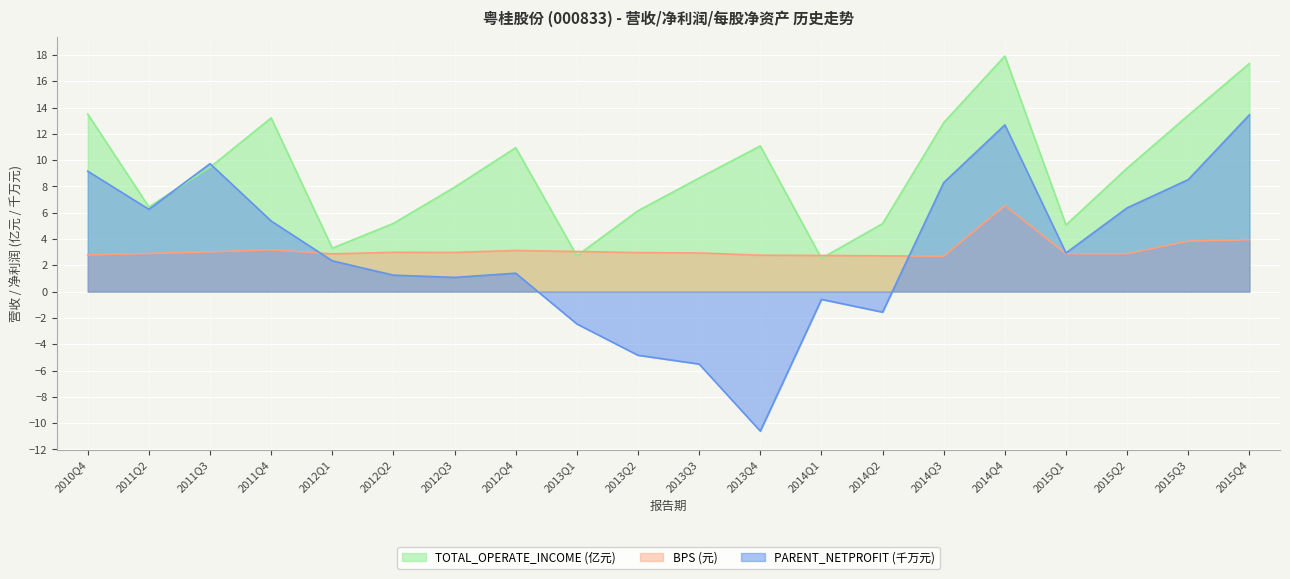

Between which two adjacent categories do TOTAL_OPERATE_INCOME (亿元) and BPS first intersect?

2012Q4 and 2013Q1